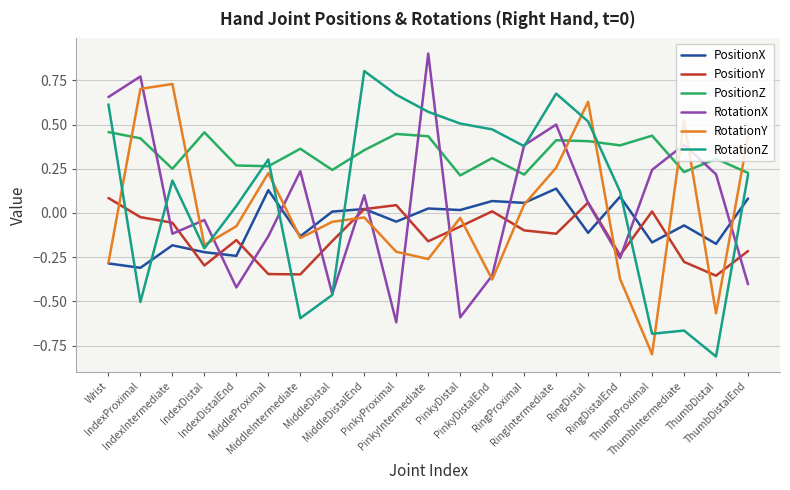

What is the maximum value shown in the chart?

0.9